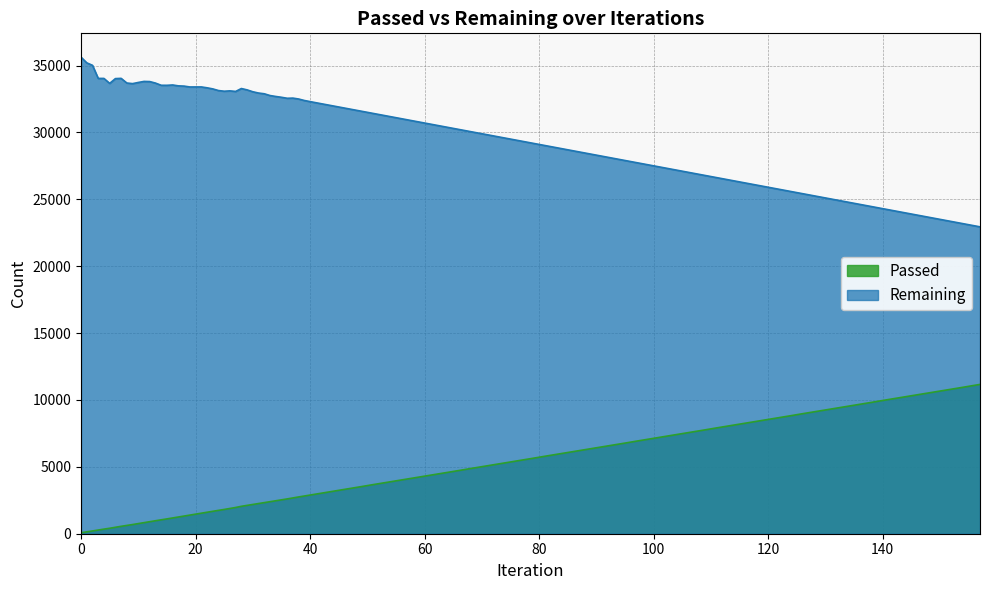

True or false: Passed and Remaining cross at least once.

False